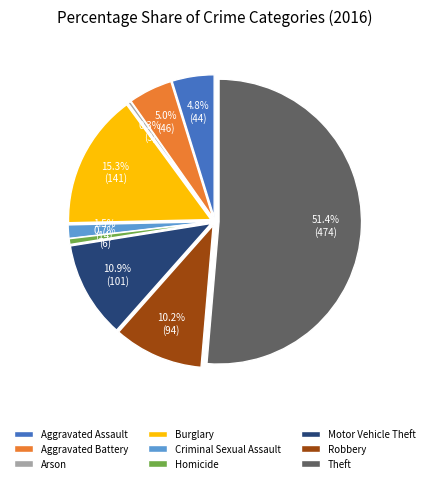

Rank the categories by value from highest to lowest.

Theft, Burglary, Motor Vehicle Theft, Robbery, Aggravated Battery, Aggravated Assault, Criminal Sexual Assault, Homicide, Arson